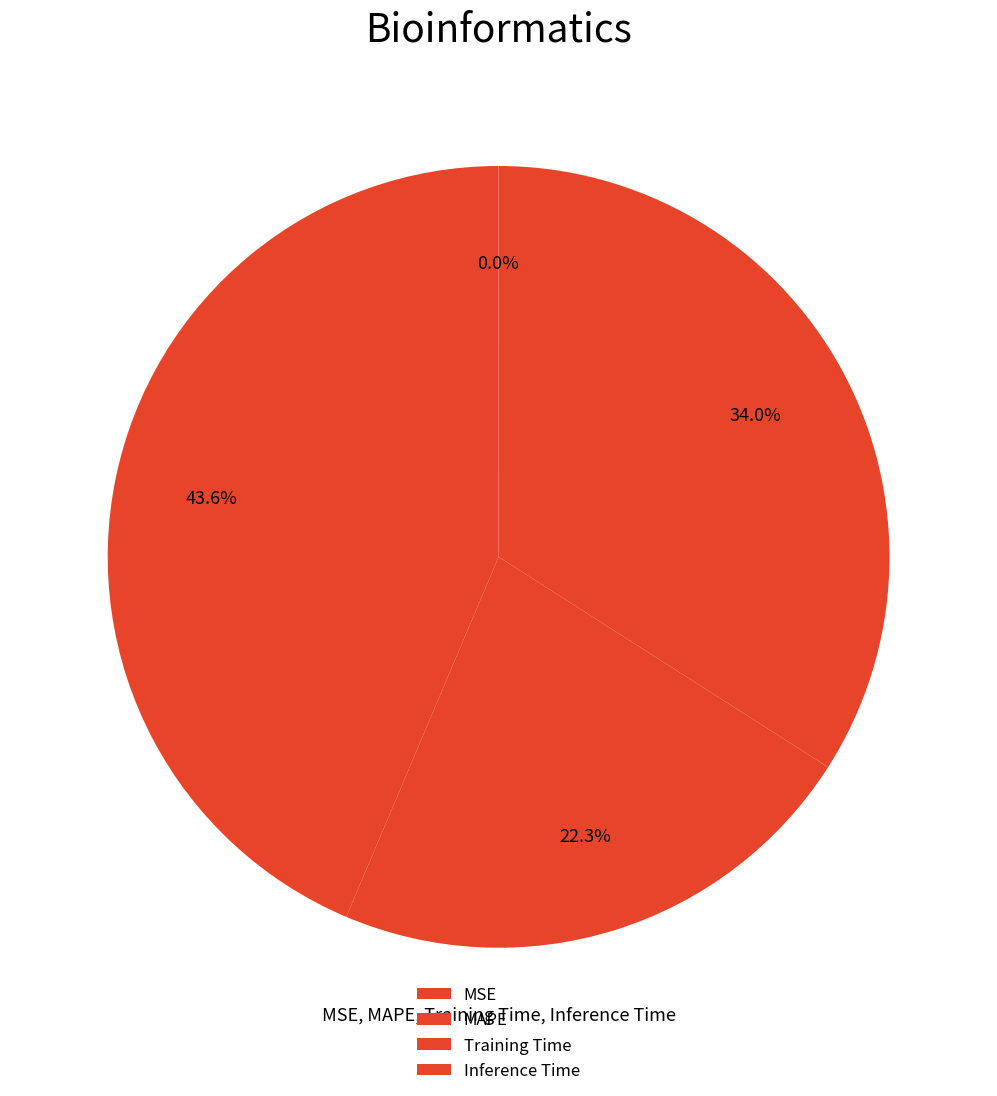

True or false: MAPE accounts for 44% of the total.

True